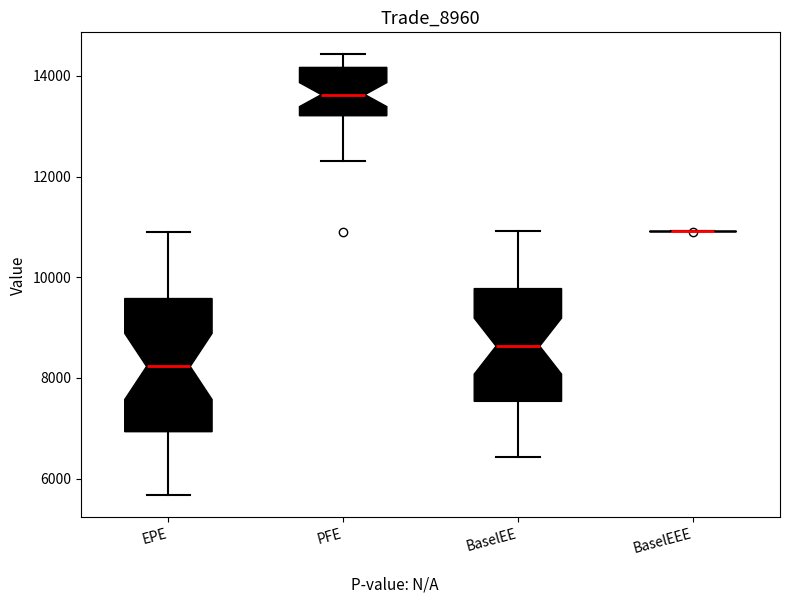

Reading left to right, transcribe this box plot: for each box, give where its median line is, the range the box spans, and where its two whiskers end, as read against the y-axis. The values are not printed on the chart, so give them approximately, as read against the axis.

EPE: median 8200, box 7000 to 9600, whiskers 5600 to 11000
PFE: median 13600, box 13200 to 14200, whiskers 12400 to 14400
BaselEE: median 8600, box 7600 to 9800, whiskers 6400 to 11000
BaselEEE: box collapsed to a line at 11000, whiskers 11000 to 11000